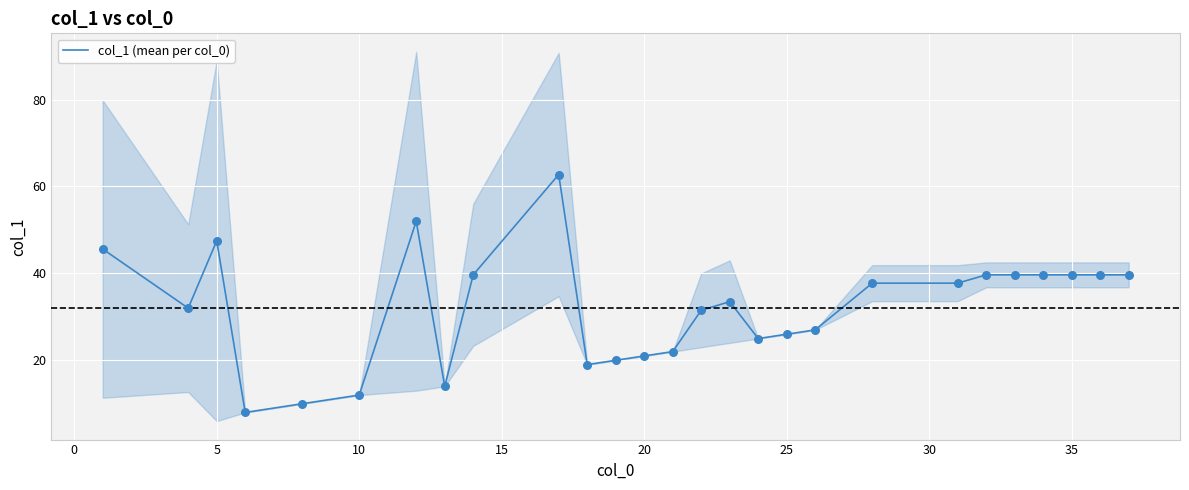

What is the highest value of the col_1 (mean per col_0) series?

62.8